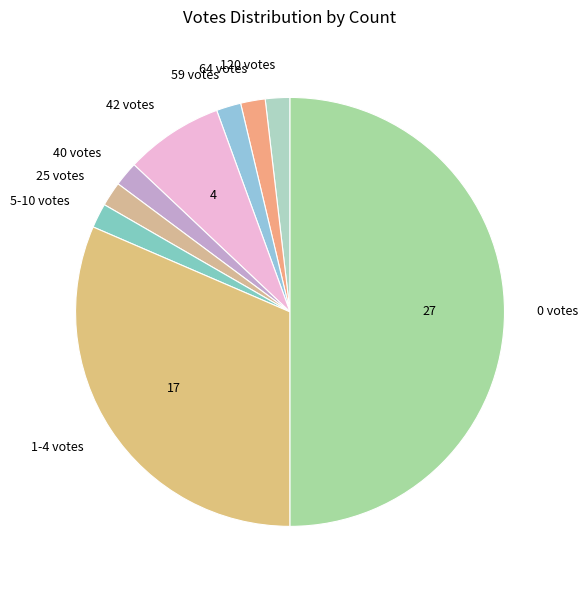

True or false: 120 votes accounts for 2% of the total.

True